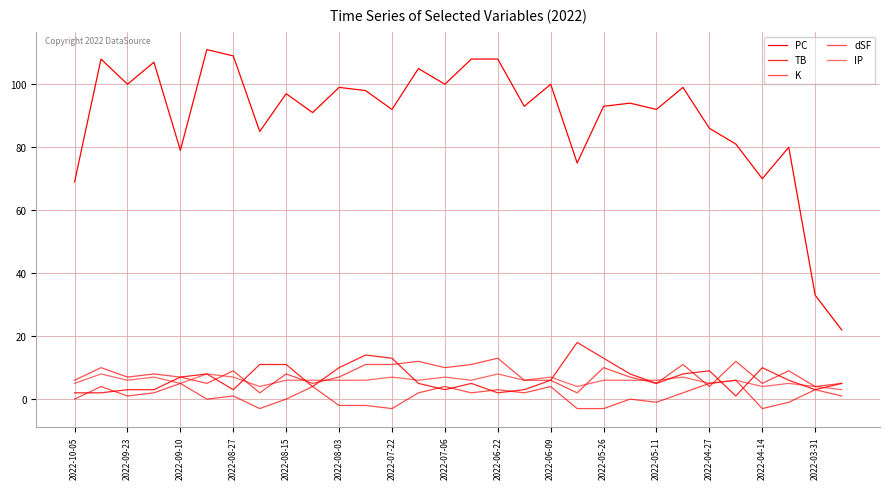

Which series has the widest spread of values?

PC